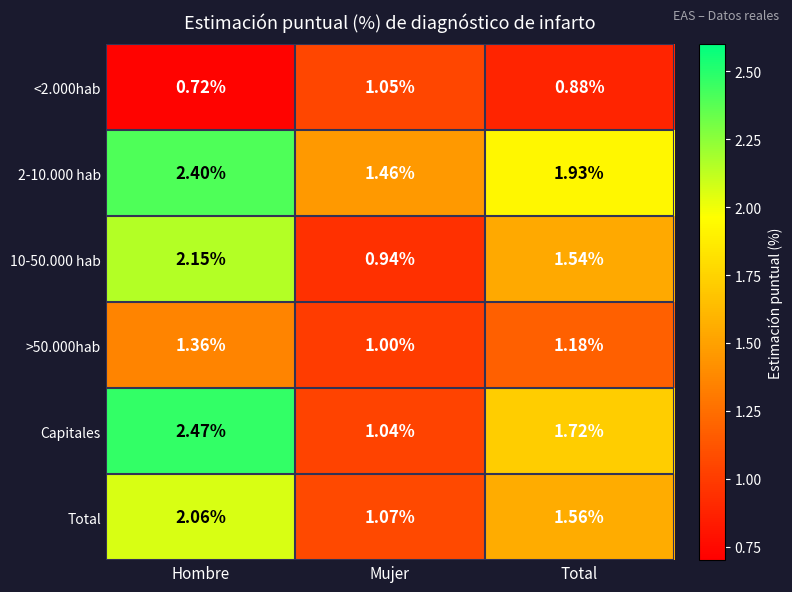

Which series has the widest spread of values?

Capitales